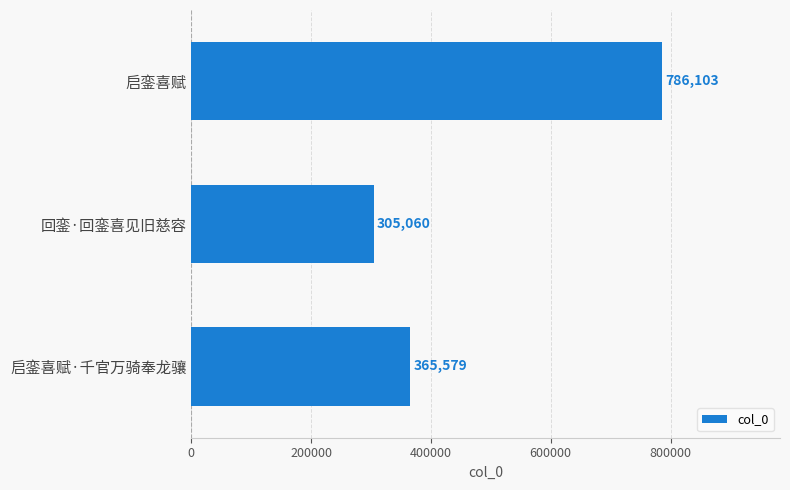

At which label is the value closest to 545581?

启銮喜赋·千官万骑奉龙骧